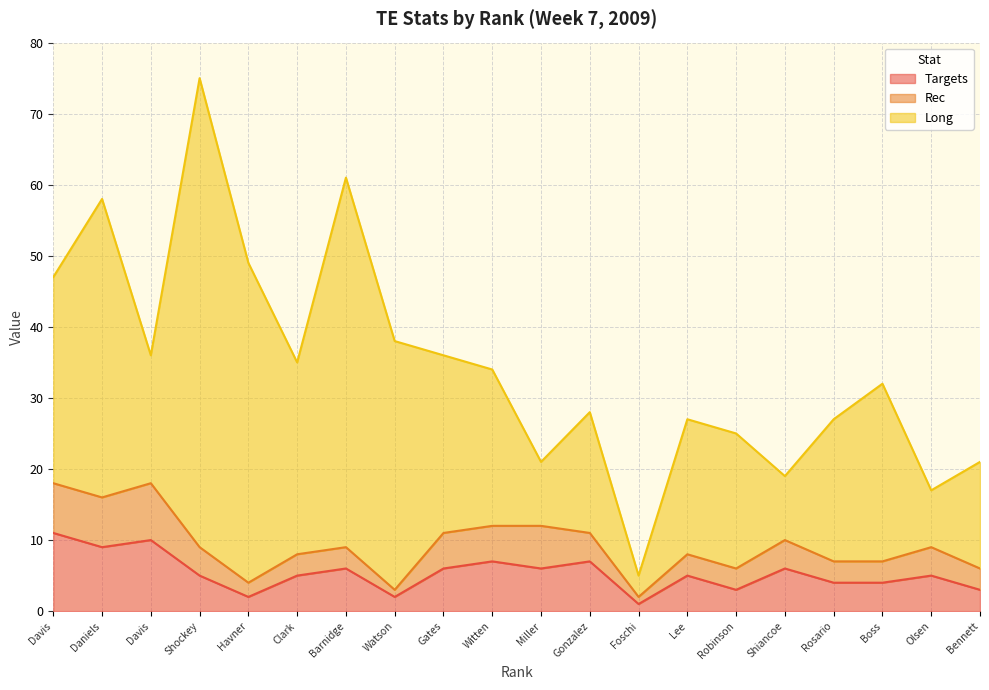

What are all the series names shown in the legend?

Targets, Rec, Long